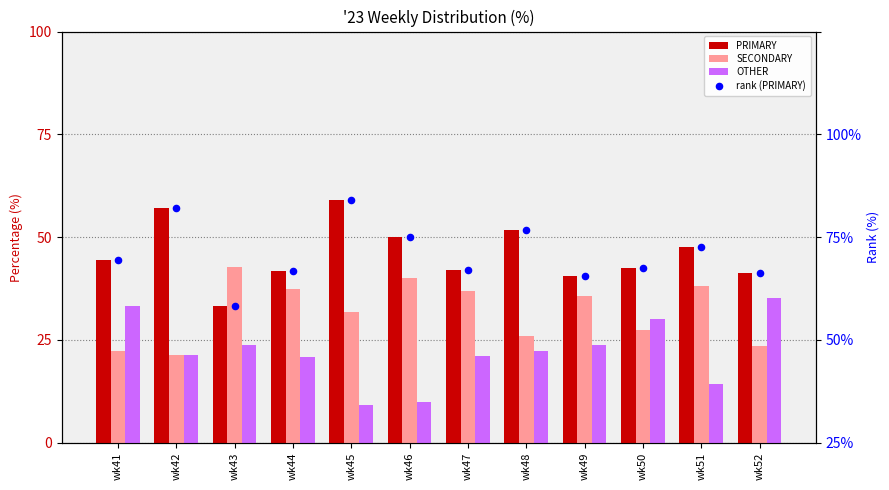

Which series reaches the minimum Y coordinate?

OTHER